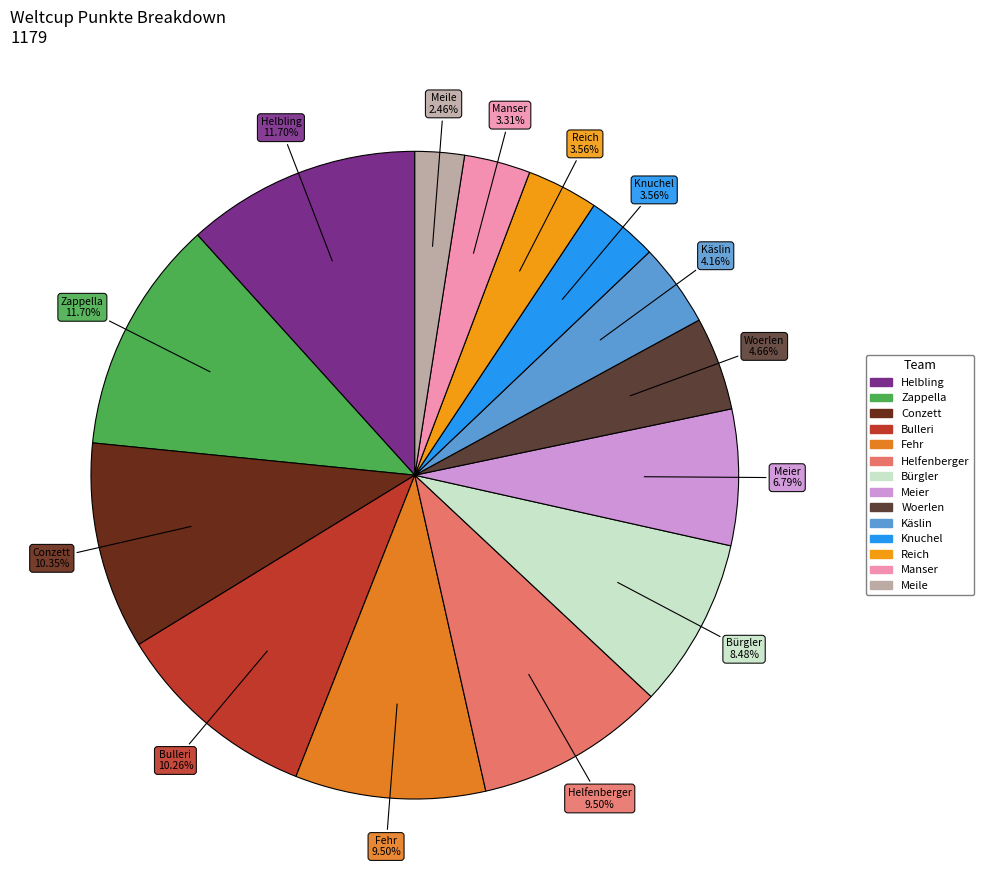

The Bulleri slice represents 16% of the pie. True or false?

False